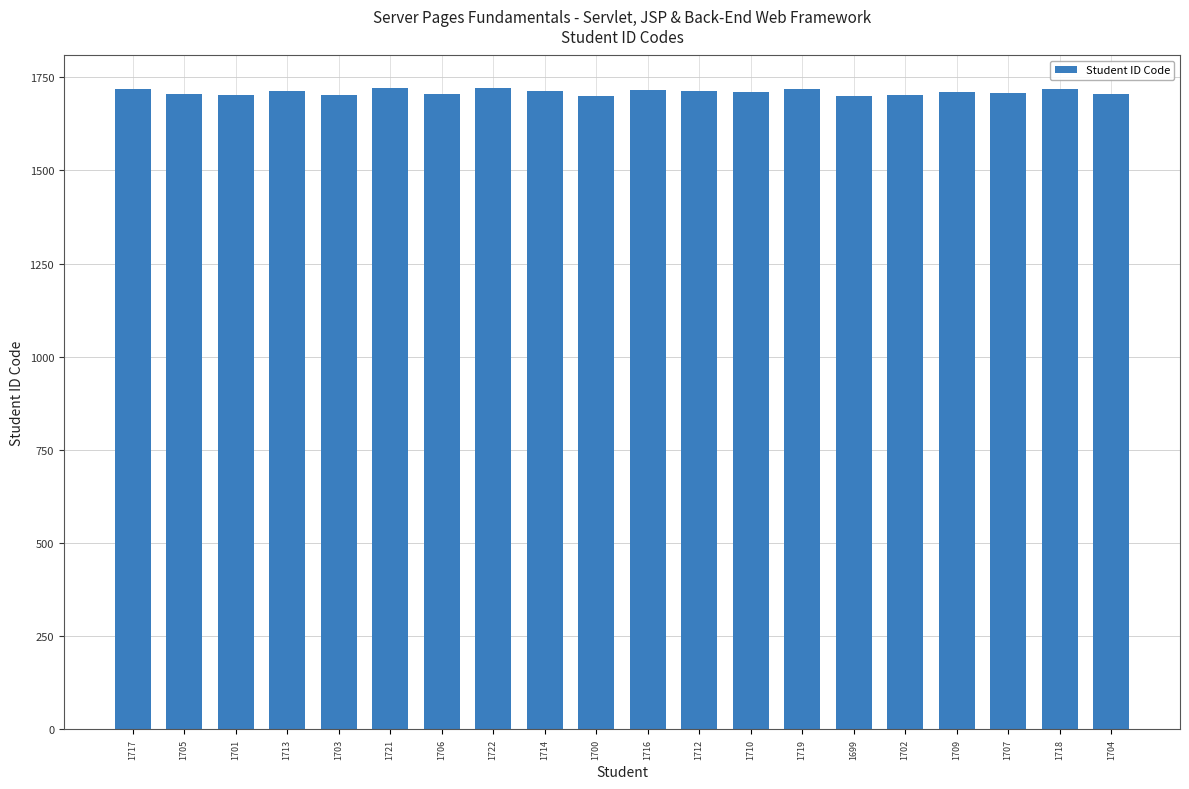

What is the label of the 1st bar from the left?

1717